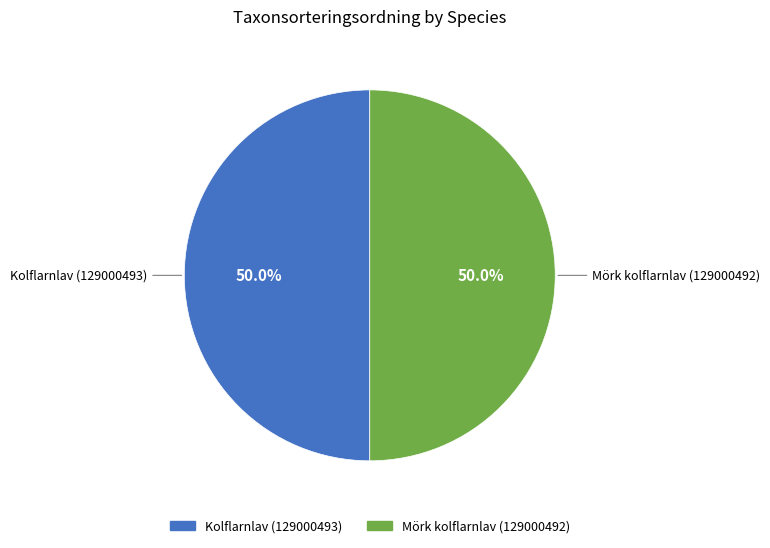

Is the sum of Kolflarnlav (129000493) and Mörk kolflarnlav (129000492) greater than half?

Yes